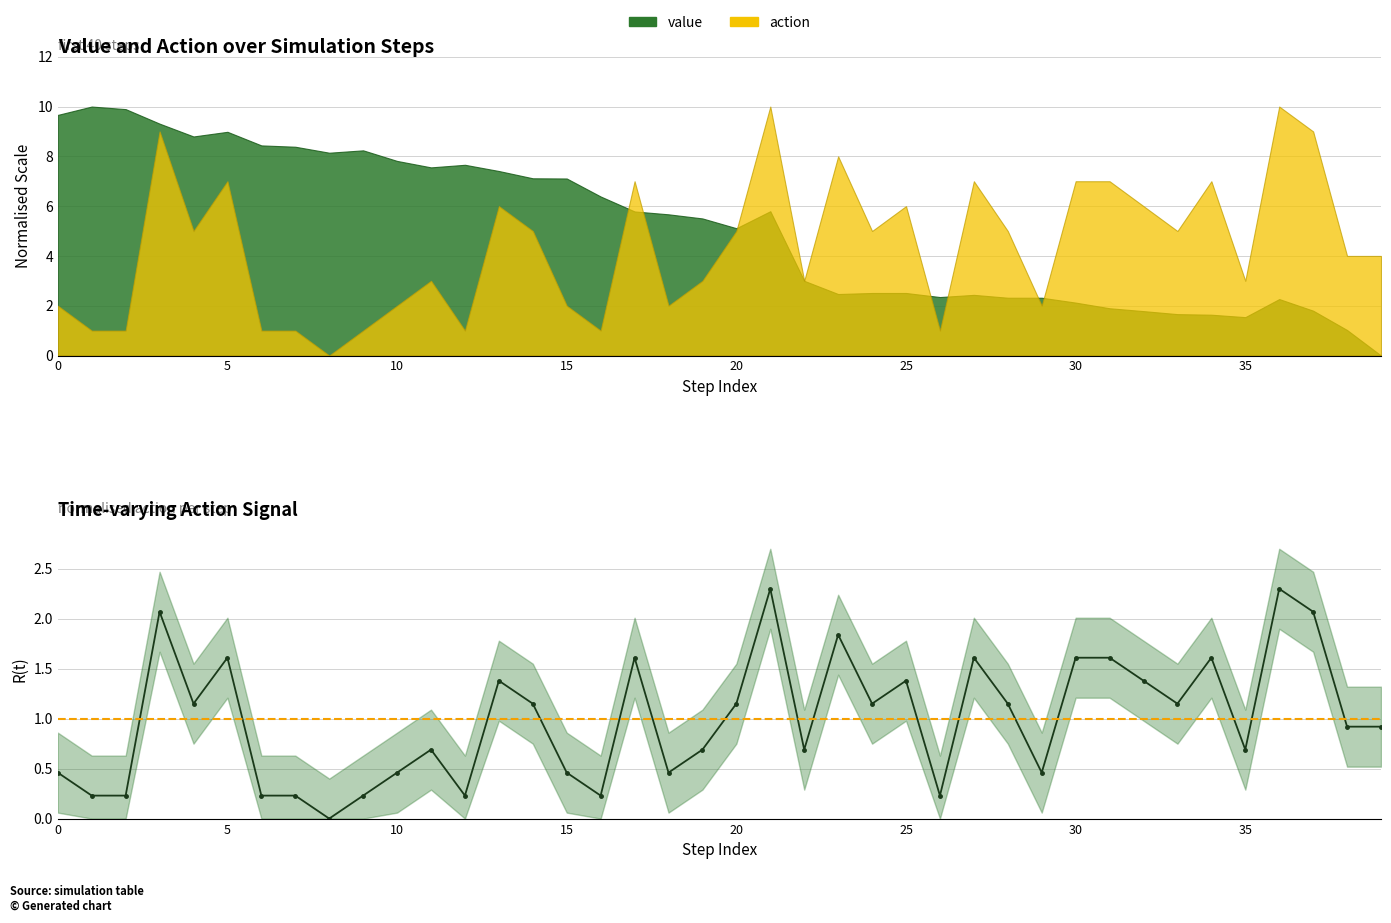

Where is the first local maximum?

3